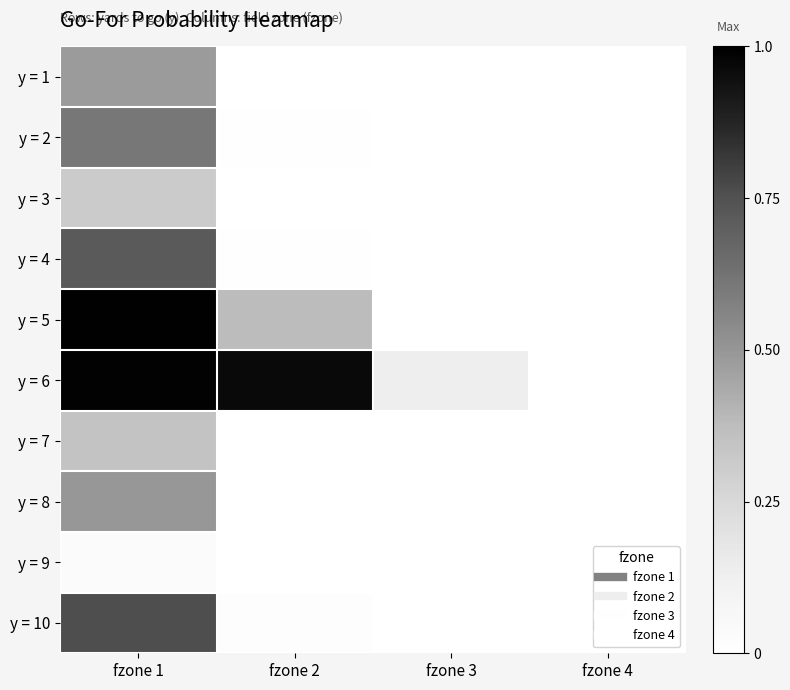

At how many categories does at least one series exceed 0?

3